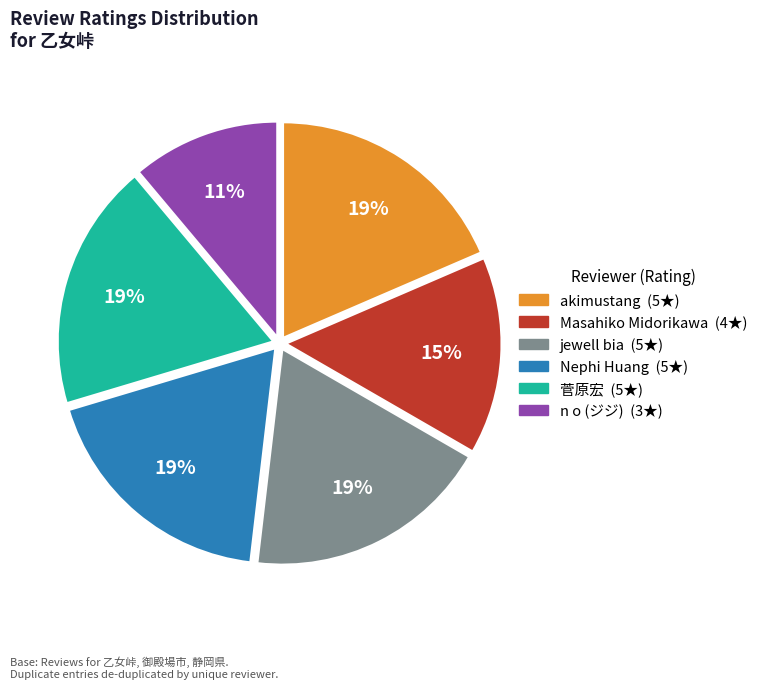

Is the sum of akimustang and jewell bia greater than half?

No